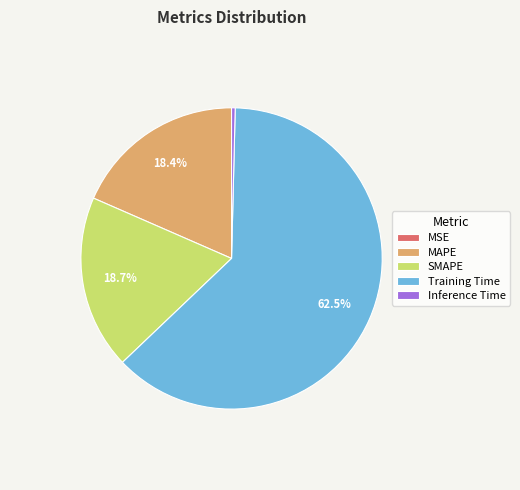

What is the largest slice in the pie chart?

Training Time